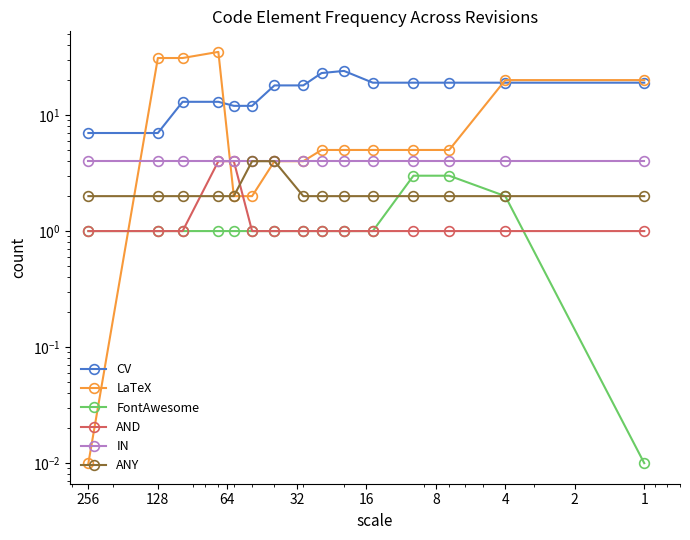

True or false: IN and FontAwesome intersect in this chart.

False